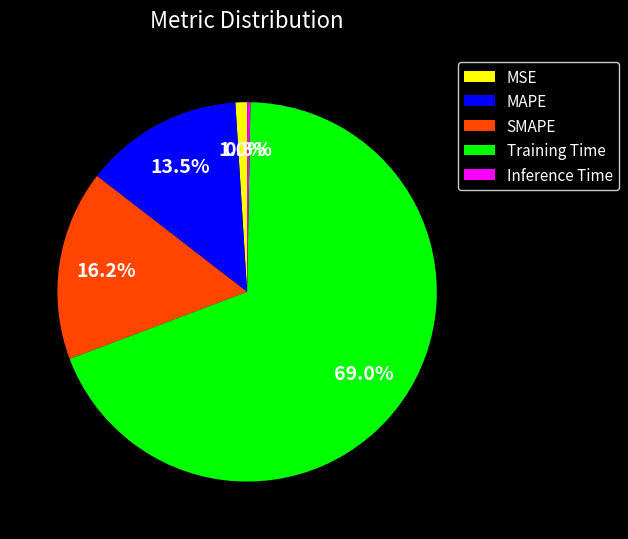

Which slice is the largest?

Training Time